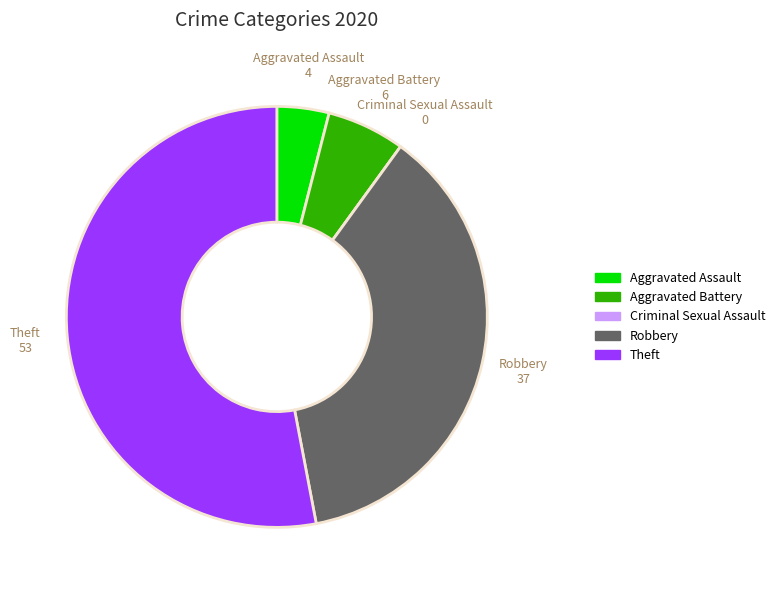

Combined, do Robbery and Theft account for over 50%?

Yes